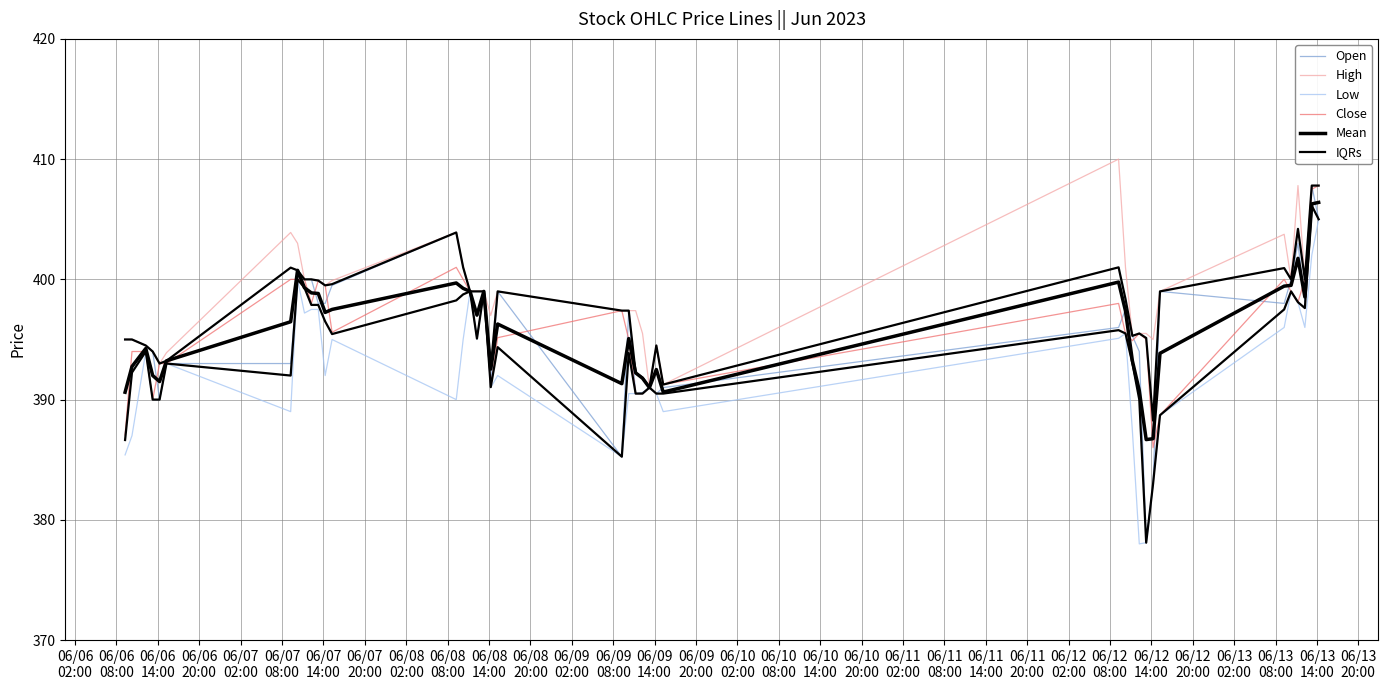

What is the difference between the maximum and minimum values in the Open series?

29.7